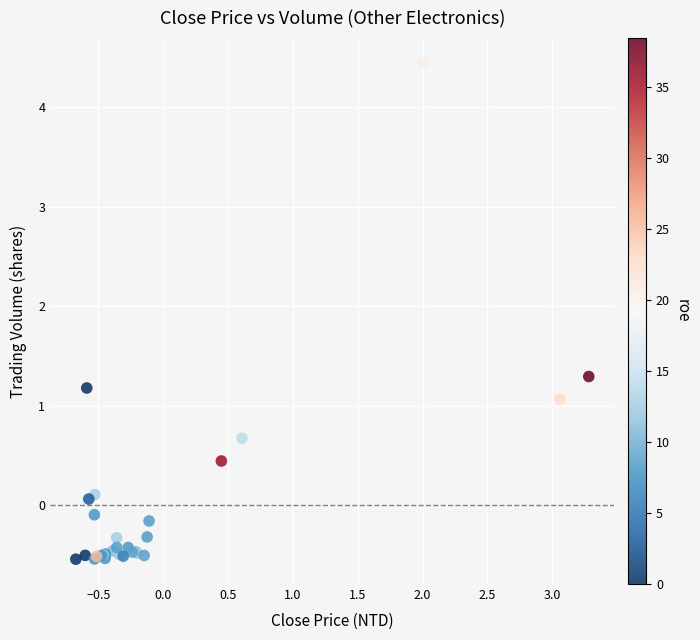

What Y value in the scatter plot is closest to 1?

1.1